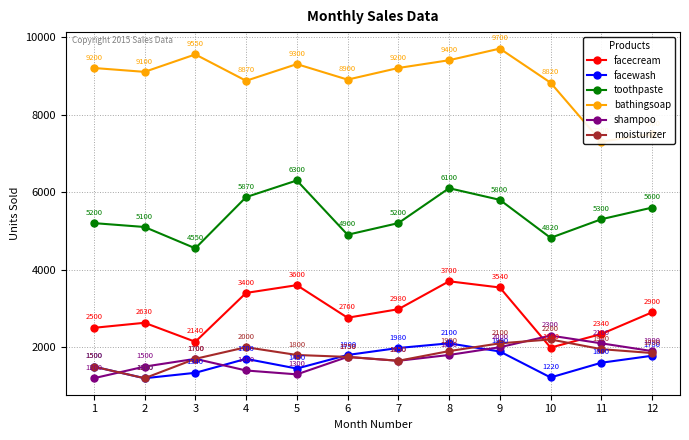

The value of shampoo at 5 is 1300. True or false?

True